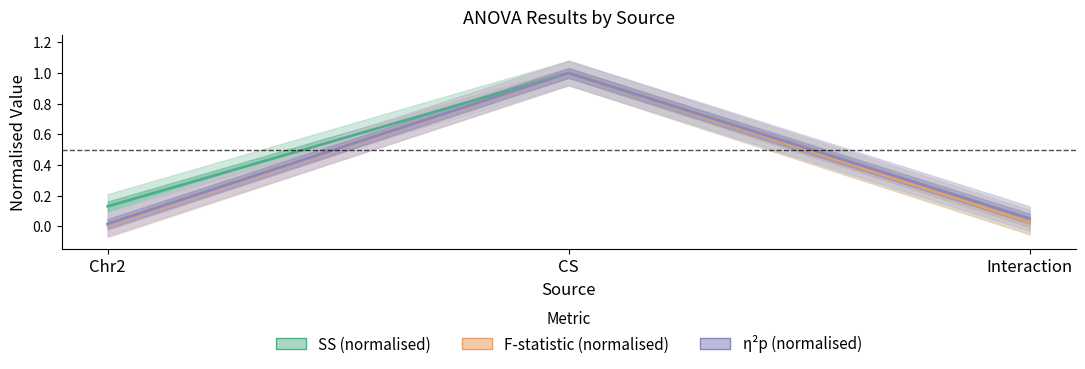

True or false: MS has a value of 0.0 at Interaction.

True